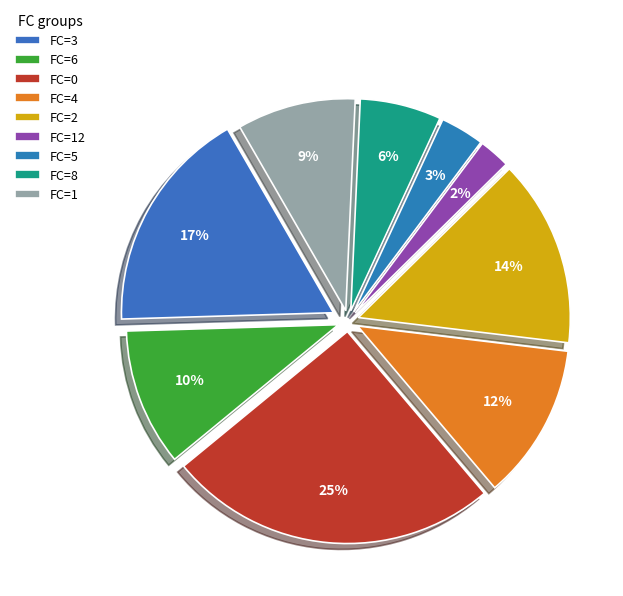

To the nearest percent, what portion does 14 represent?

3%